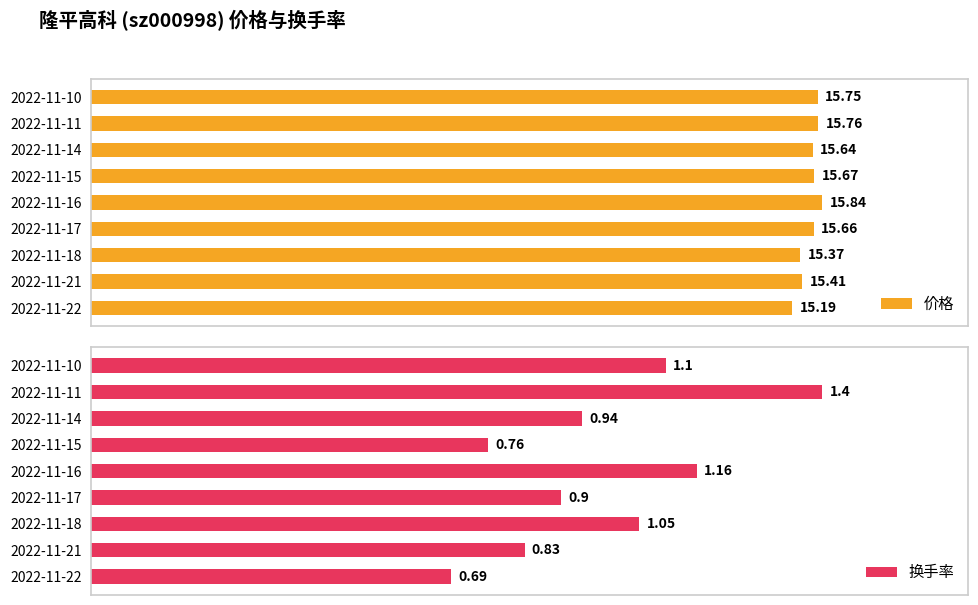

Does the chart contain stacked bars?

No